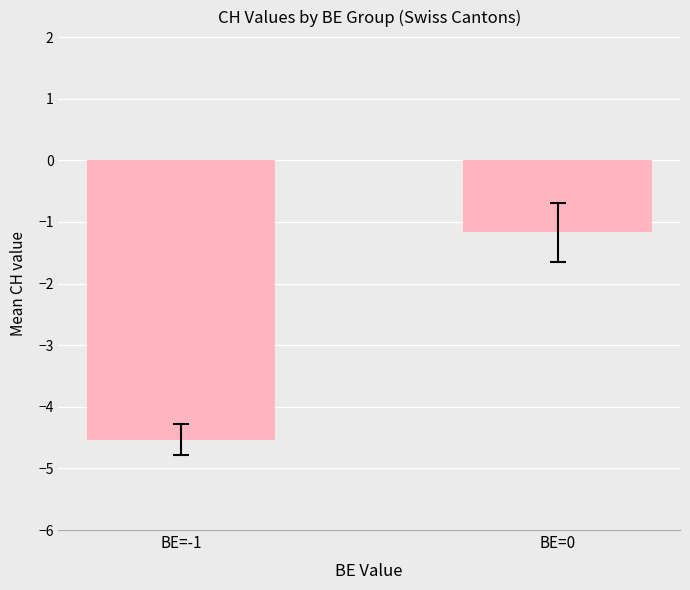

Is it true that the value at BE=-1 is -1.9?

False